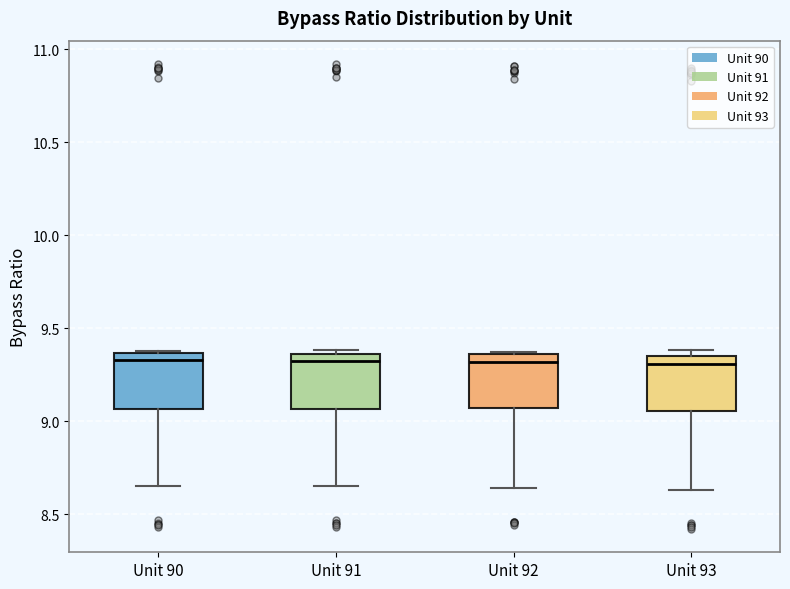

Reading left to right, transcribe this box plot: for each box, give where its median line is, the range the box spans, and where its two whiskers end, as read against the y-axis. The values are not printed on the chart, so give them approximately, as read against the axis.

Unit 90: median 9.35 (just below the box's upper edge), box 9.05 to 9.35, whiskers 8.65 to 9.40
Unit 91: median 9.35 (just below the box's upper edge), box 9.05 to 9.35, whiskers 8.65 to 9.40
Unit 92: median 9.30, box 9.05 to 9.35, whiskers 8.65 to 9.35
Unit 93: median 9.30, box 9.05 to 9.35, whiskers 8.65 to 9.40